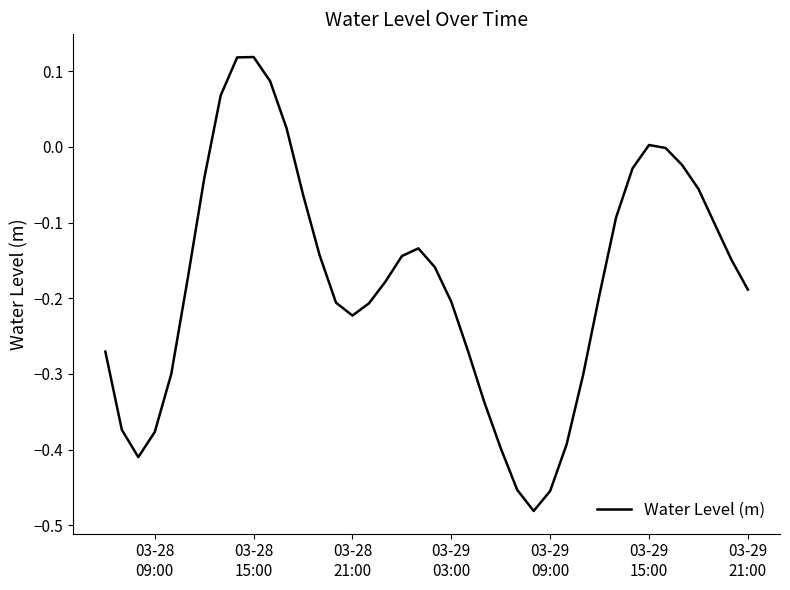

What is the difference between the maximum and minimum values?

0.6